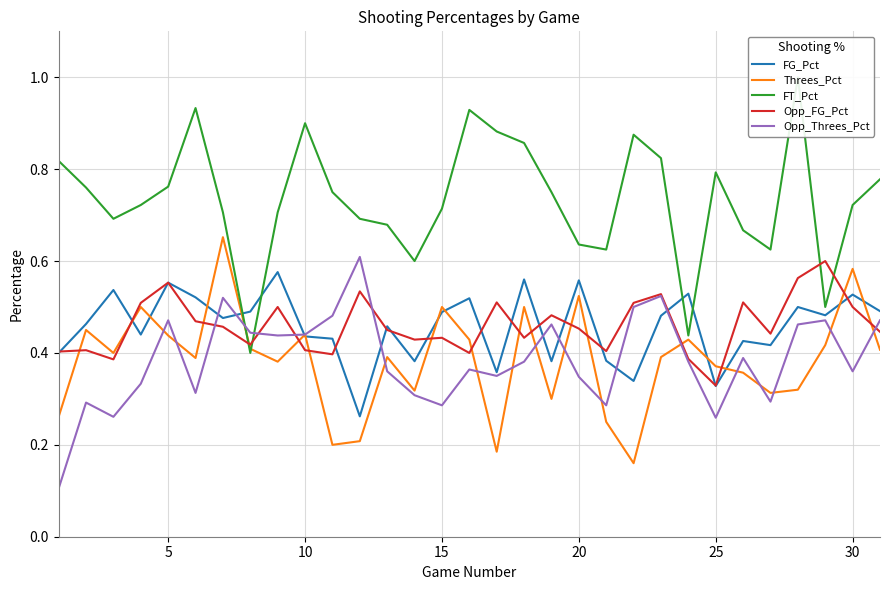

At which label is Opp_FG_Pct closest to 0?

25